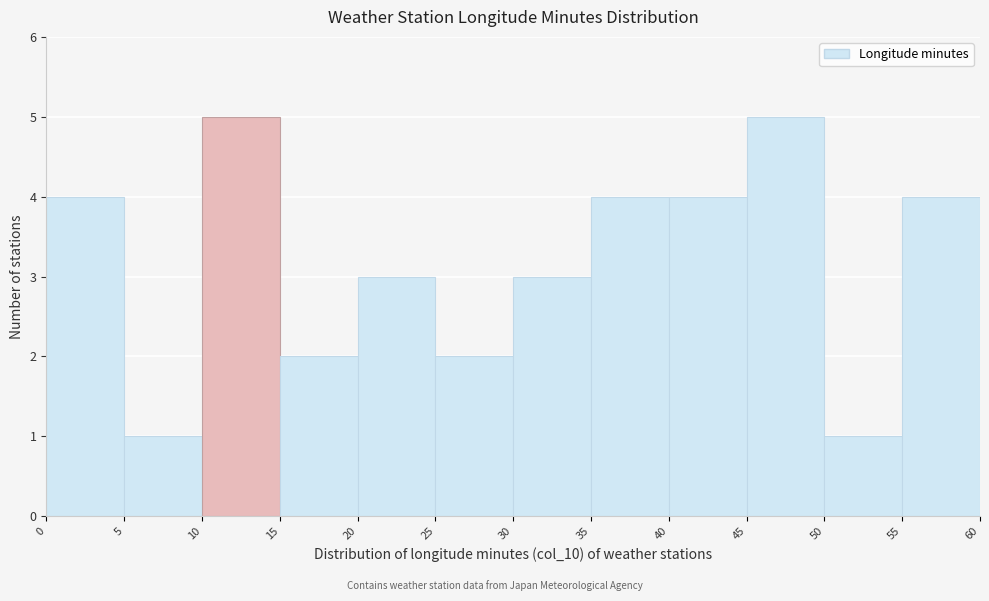

Reading left to right, transcribe this chart: for each bar, give the range it covers on the x-axis and its height. The values are not printed on the chart, so give them approximately, as read against the axis.

0 to 5: 4
5 to 10: 1
10 to 15: 5
15 to 20: 2
20 to 25: 3
25 to 30: 2
30 to 35: 3
35 to 40: 4
40 to 45: 4
45 to 50: 5
50 to 55: 1
55 to 60: 4